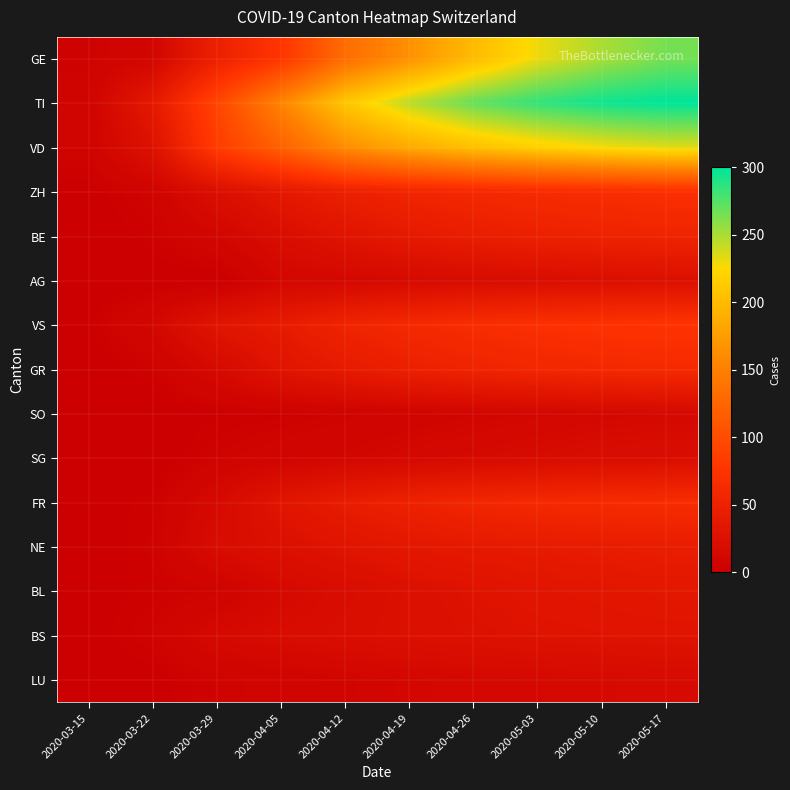

Between 2020-03-29 and 2020-04-12, which is larger?

2020-04-12